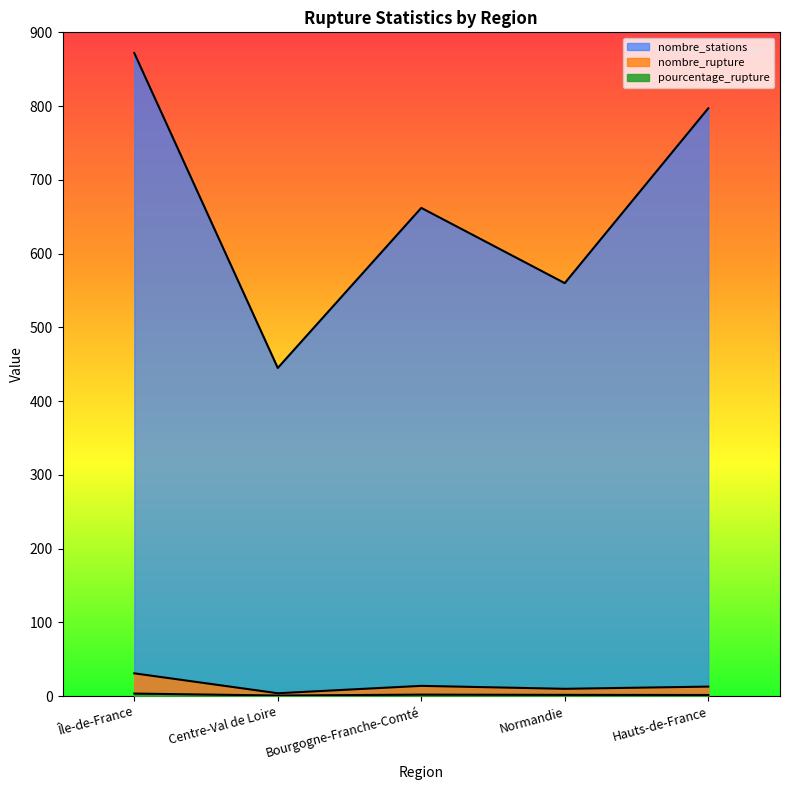

Which label corresponds to the largest value in the chart?

Île-de-France